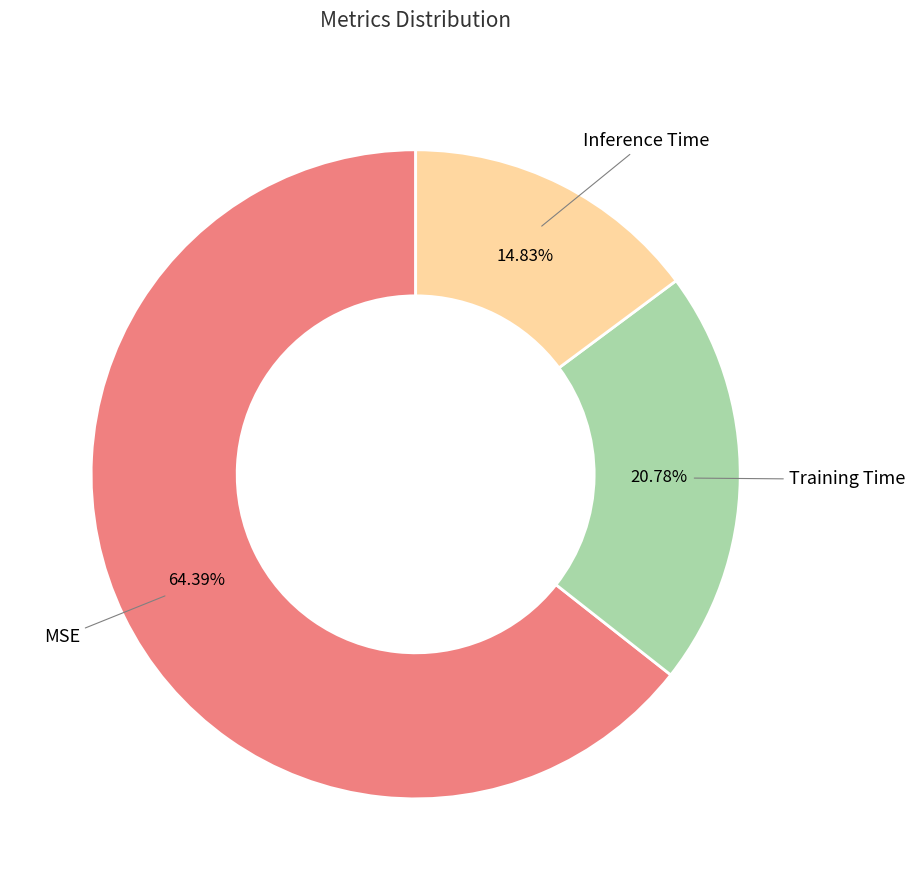

To the nearest percent, what percentage of the pie is MSE?

64%